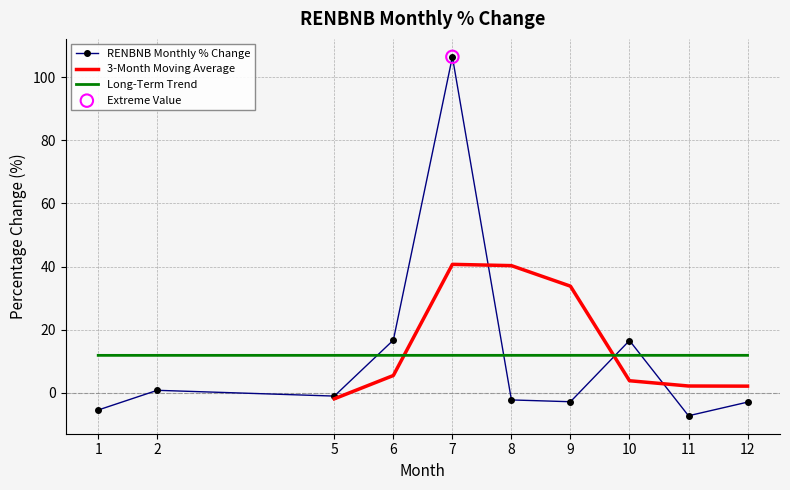

What is the change in value from 2 to 10?

+15.8